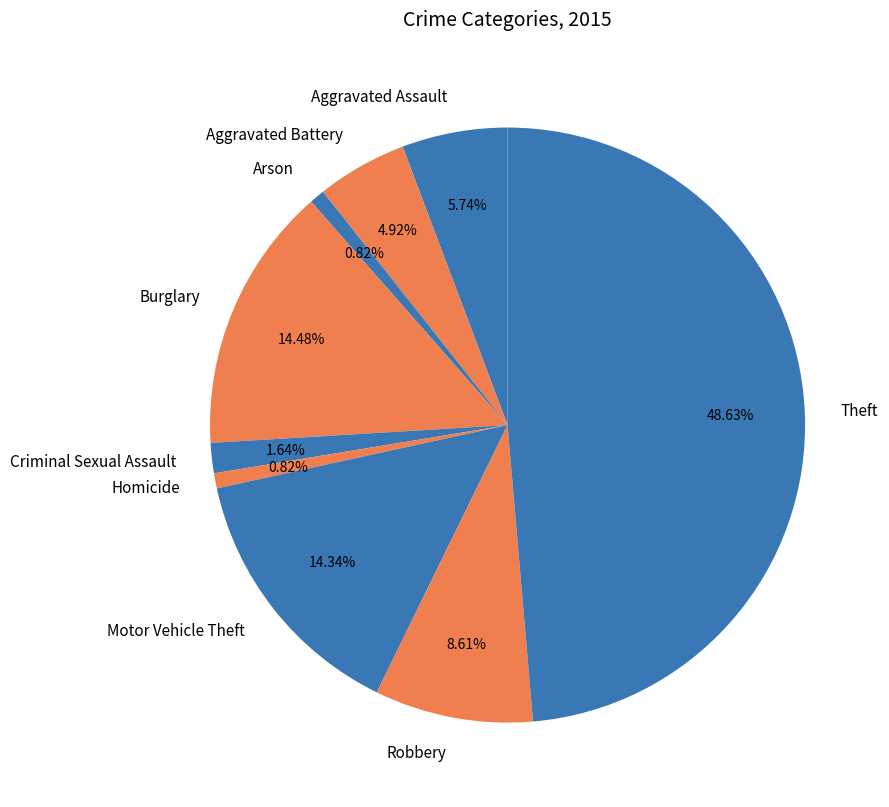

What percentage is NOT represented by Aggravated Assault?

94.3%